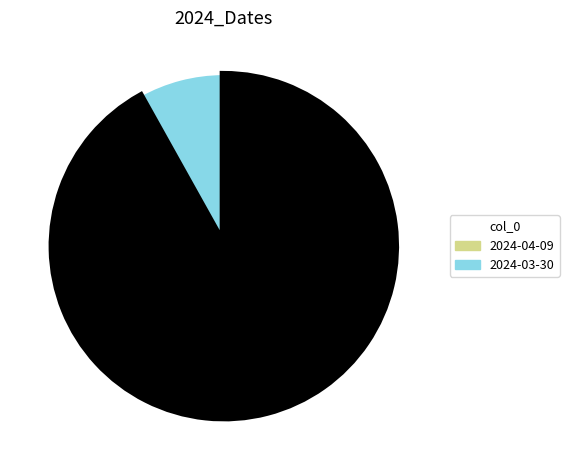

Is there a majority slice in this chart?

Yes